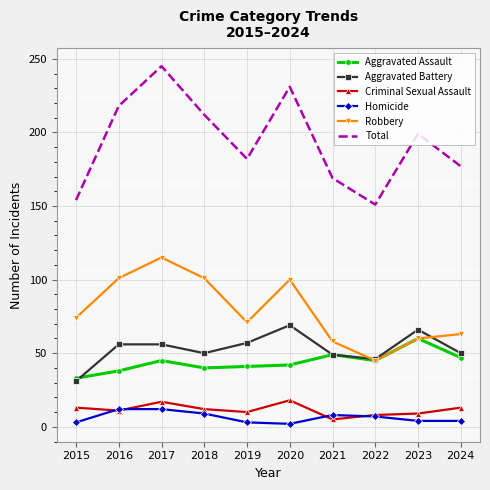

True or false: Robbery has more than 0 interior local peaks.

True